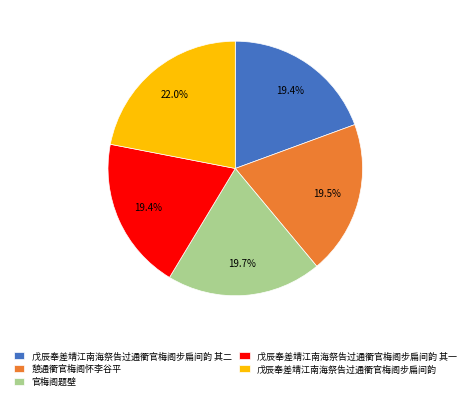

Which slice is the largest?

戊辰奉差靖江南海祭告过通衢官梅阁步扁间韵